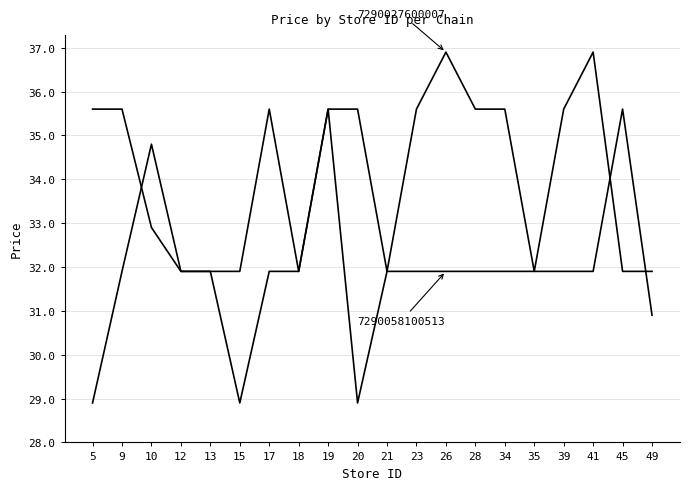

How many lines are shown in the chart?

2